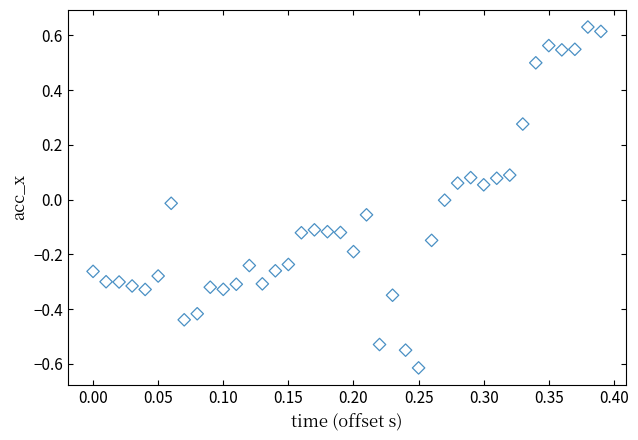

What is the range of Y values (max minus min)?

1.2